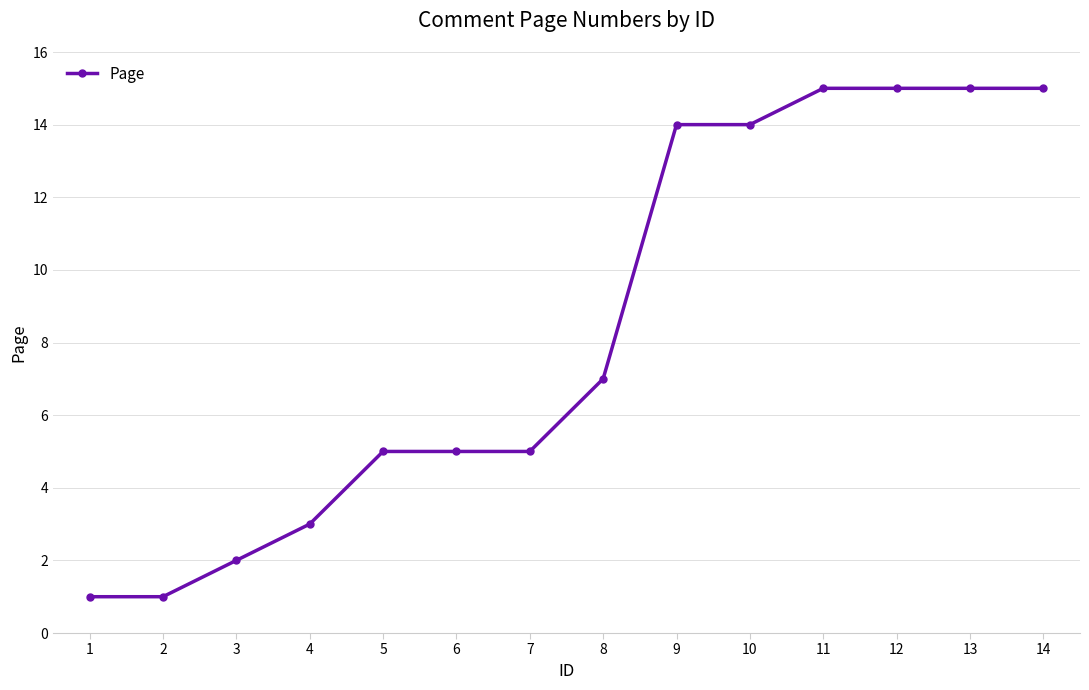

Between 8 and 10, which is larger?

10